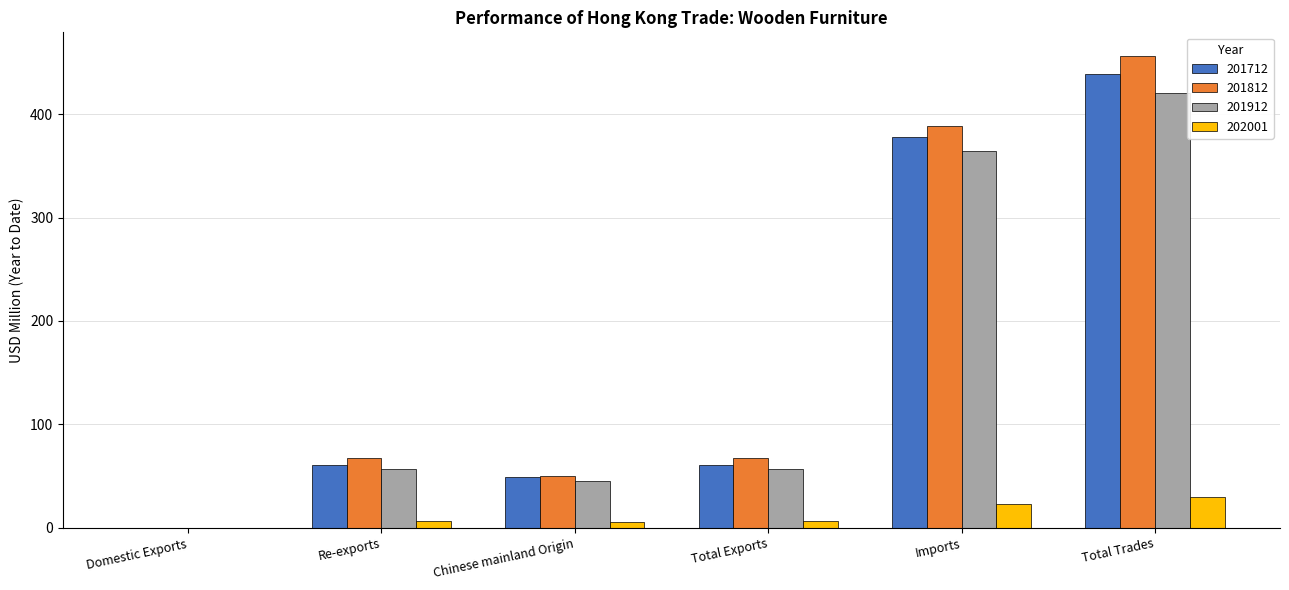

Which series has the largest total across all categories?

201812